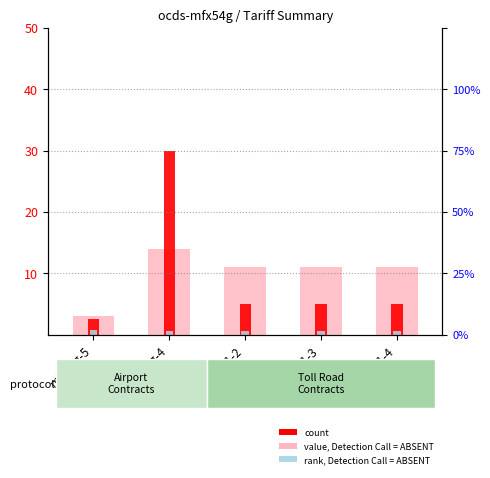

Rank the series at mfx54g-1-2 from highest to lowest value.

value, Detection Call = ABSENT, count, rank, Detection Call = ABSENT